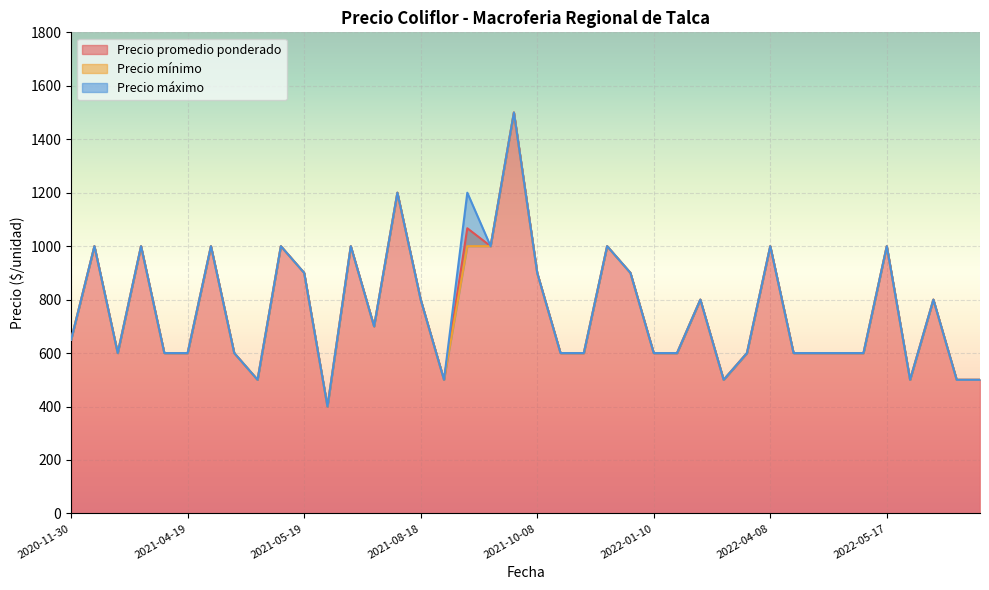

In Precio promedio ponderado, how many points are higher than both neighbors (excluding endpoints)?

13